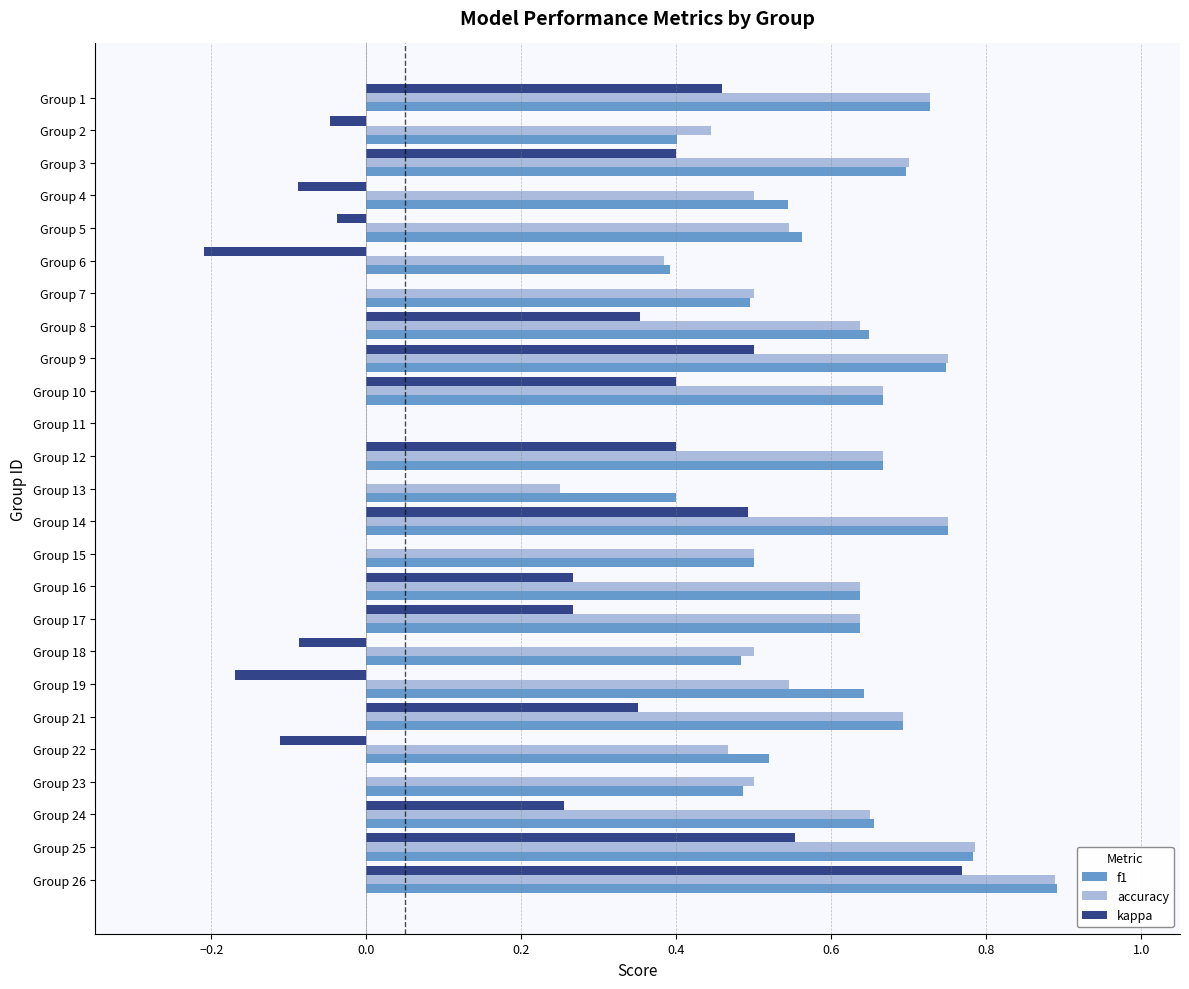

Which series changed the most between Group 3 and Group 9?

kappa